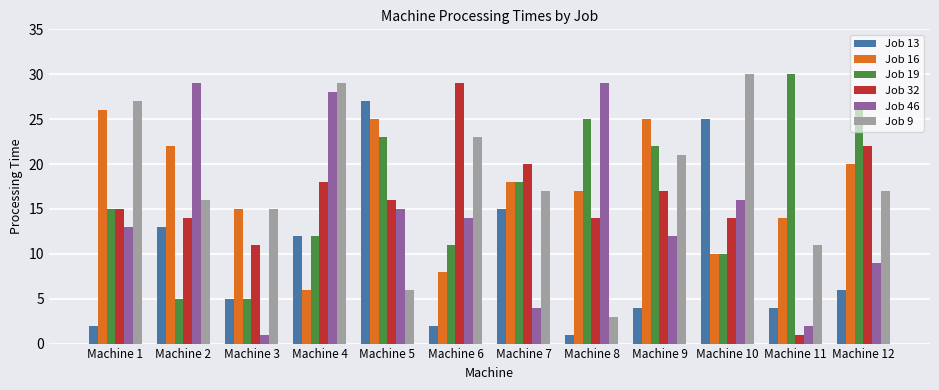

The Job 32 series shows 14 at Machine 2. True or false?

True